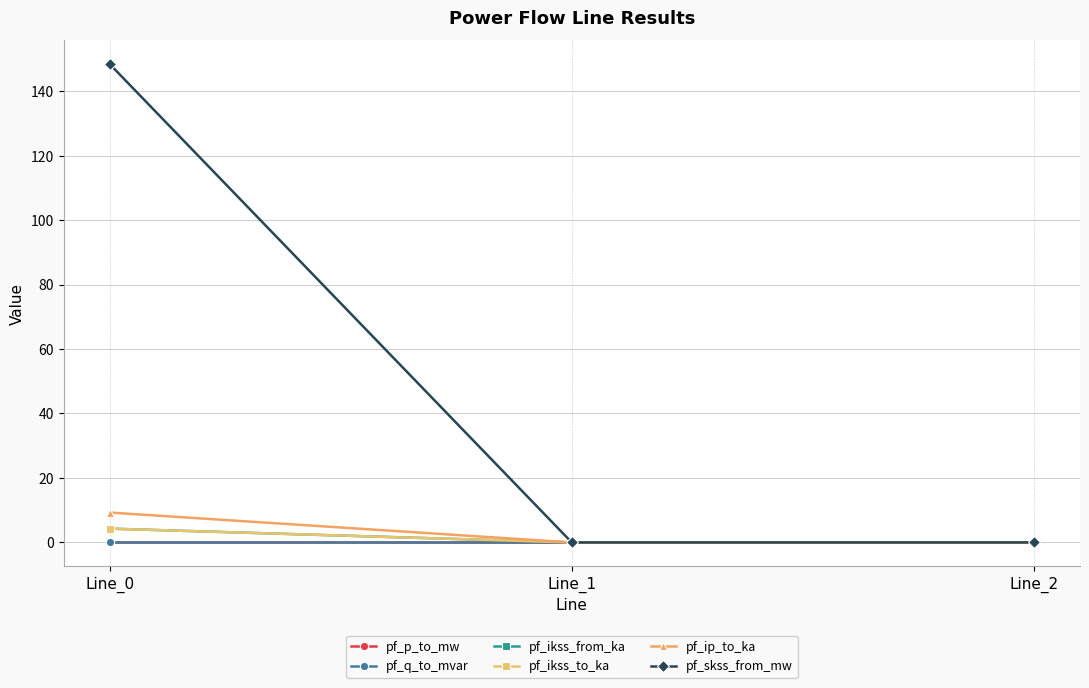

Is this an area chart (filled region under the line)?

No